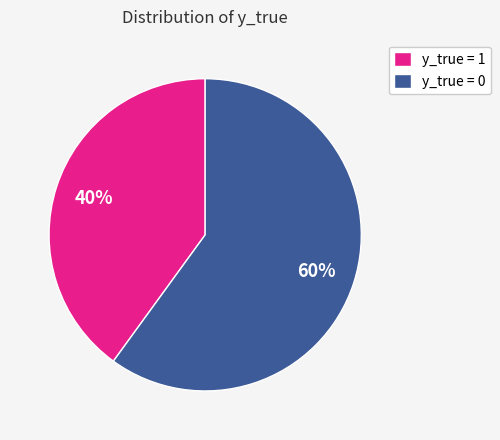

Which has a higher value, y_true = 0 or y_true = 1?

y_true = 0